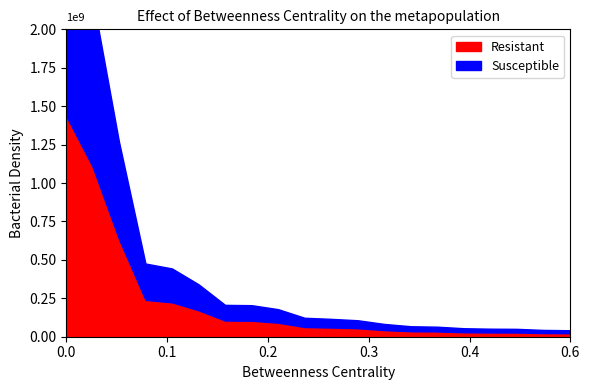

True or false: Susceptible and Resistant intersect in this chart.

False